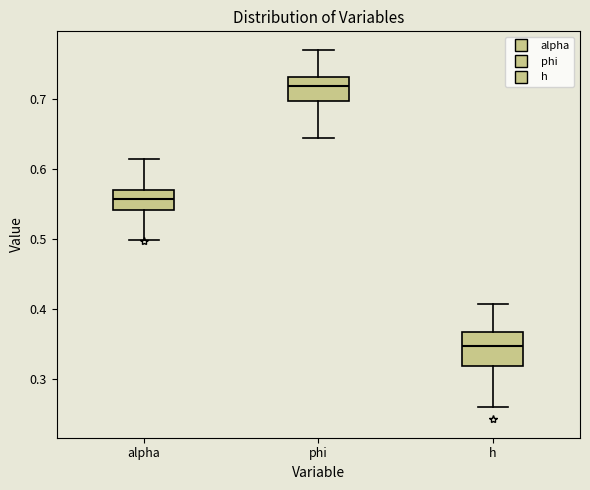

Reading left to right, read every box against the y-axis: the position of its median line, the range the box covers, and the ends of its whiskers. The values are not printed on the chart, so give them approximately, as read against the axis.

alpha: median 0.56, box 0.54 to 0.57, whiskers 0.50 to 0.62
phi: median 0.72, box 0.70 to 0.73, whiskers 0.64 to 0.77
h: median 0.35, box 0.32 to 0.37, whiskers 0.26 to 0.41